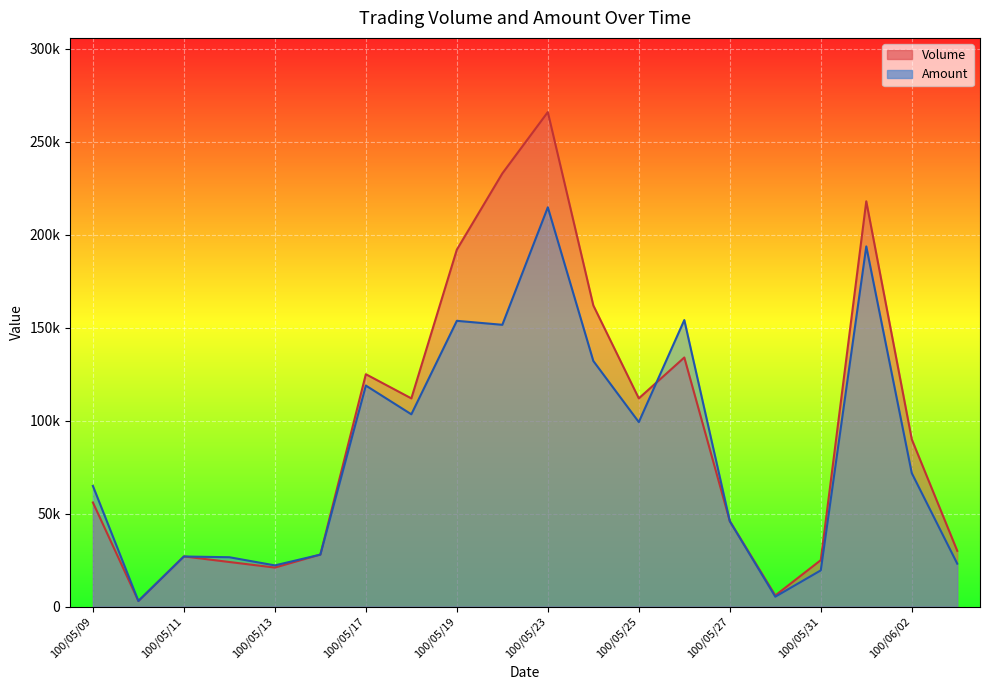

At which label does Volume first exceed 90000?

100/05/17